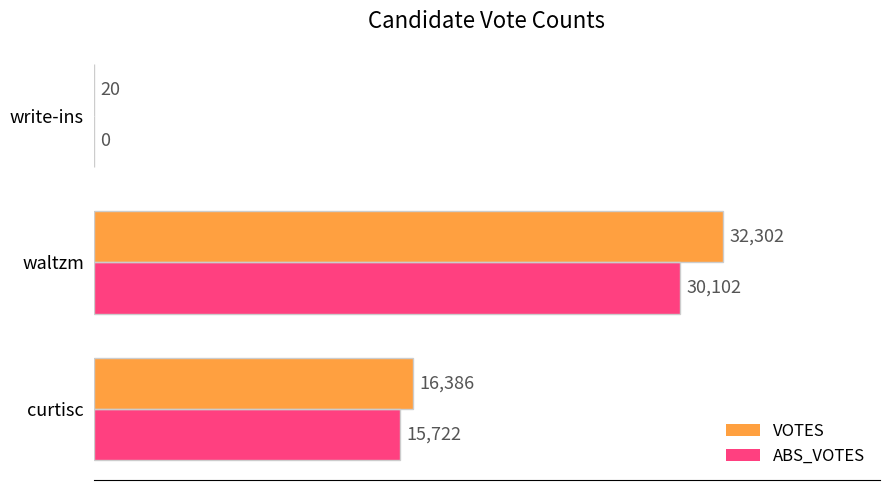

The VOTES series shows 16386 at curtisc. True or false?

True